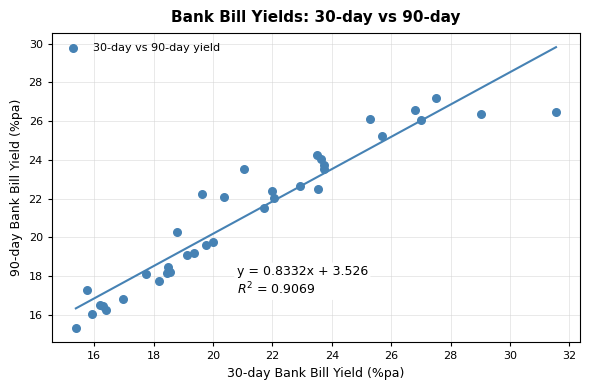

What Y value in the scatter plot is closest to 21?

21.5